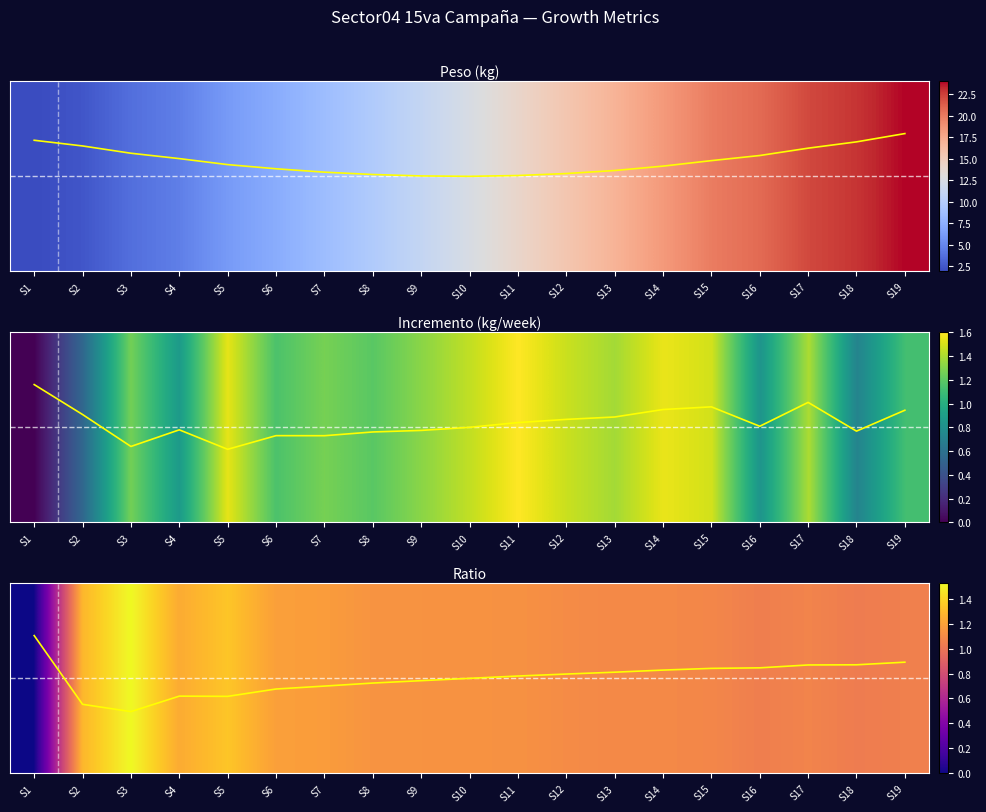

True or false: Incremento trend has a value of -0.1 at S7.

False